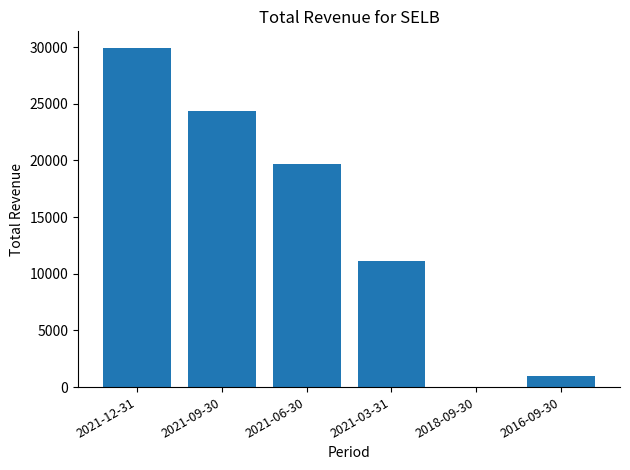

What is the change in value from 2021-12-31 to 2021-06-30?

-10200